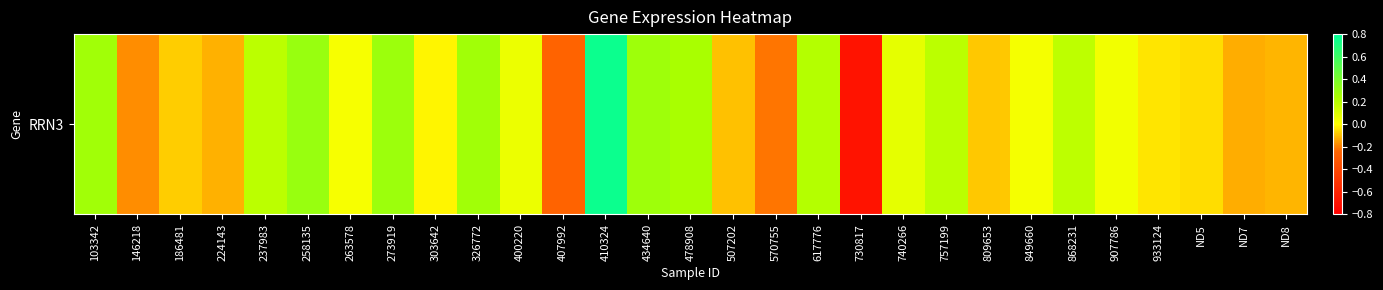

How many series are shown in this chart?

1